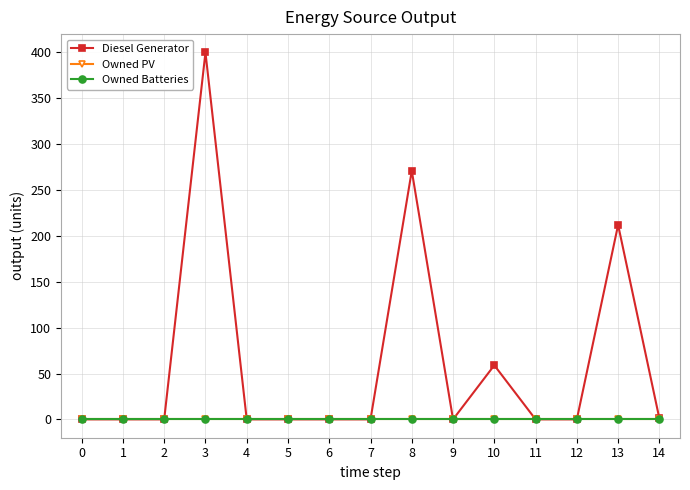

How many lines are shown in the chart?

3